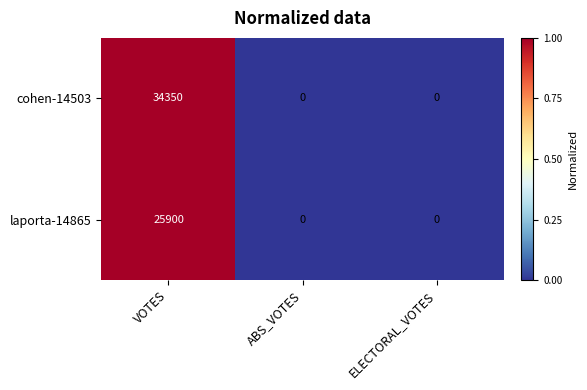

The laporta-14865 series shows 0 at ELECTORAL_VOTES. True or false?

True